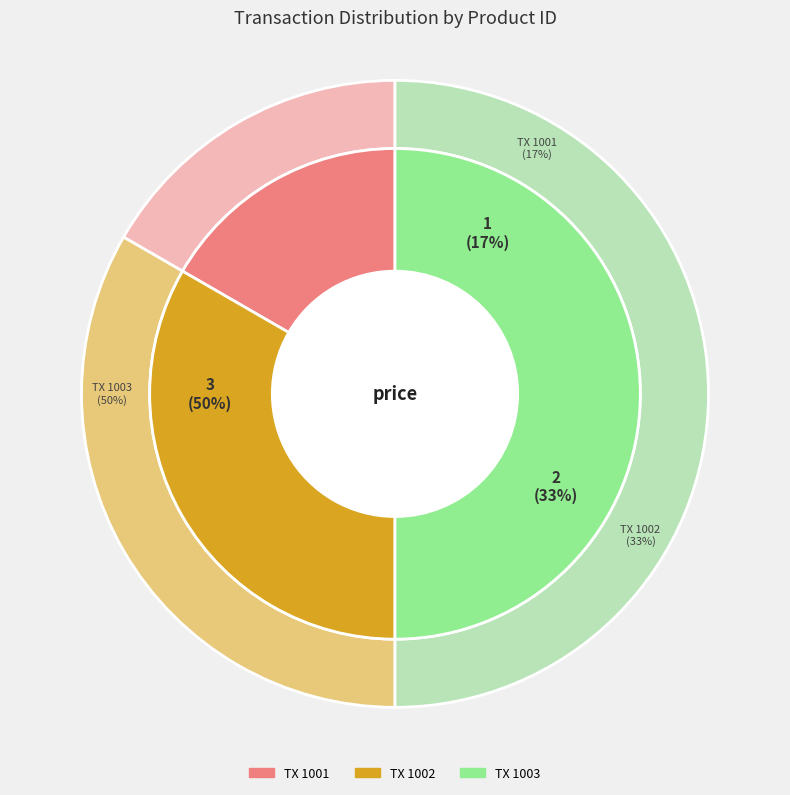

Is the sum of 1002 and 1003 greater than half?

Yes